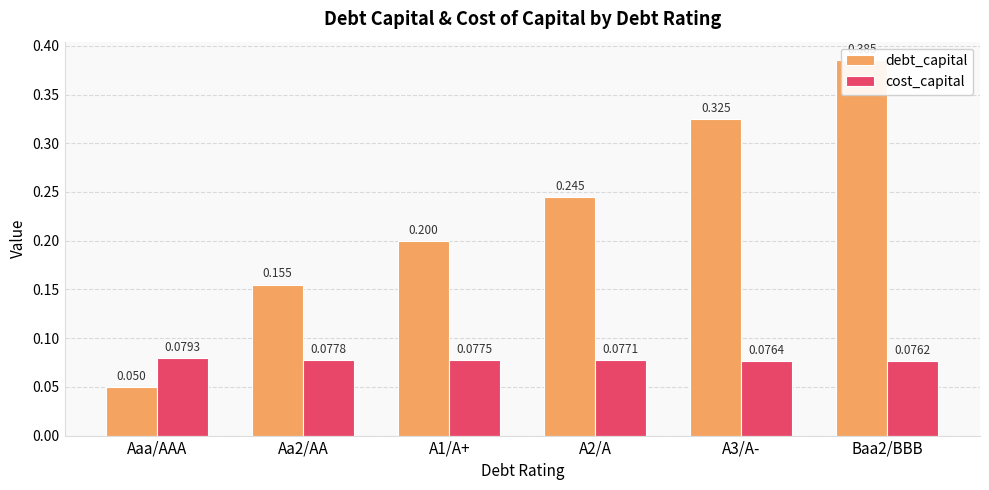

The cost_capital series shows 0.1 at A2/A. True or false?

True